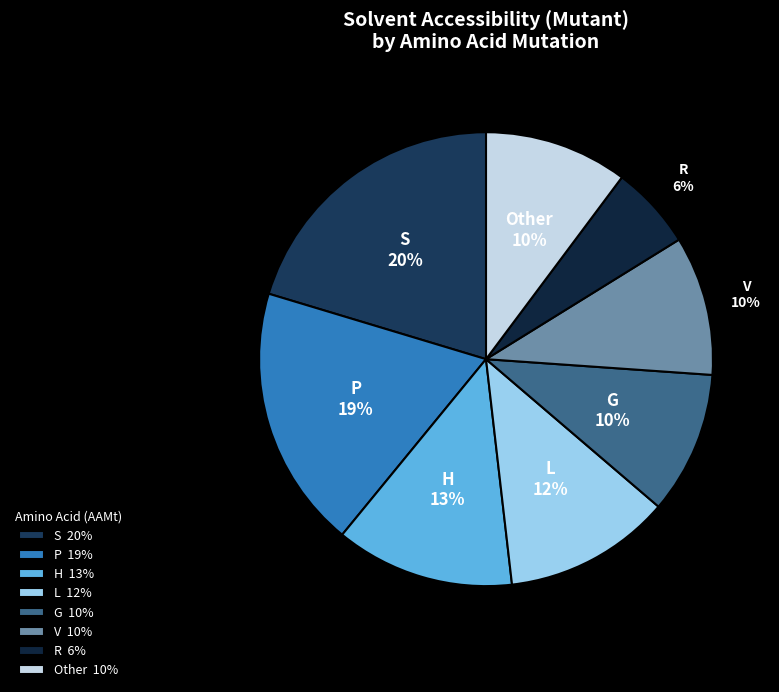

To the nearest percent, what is the difference between the largest and smallest slice percentages?

14%